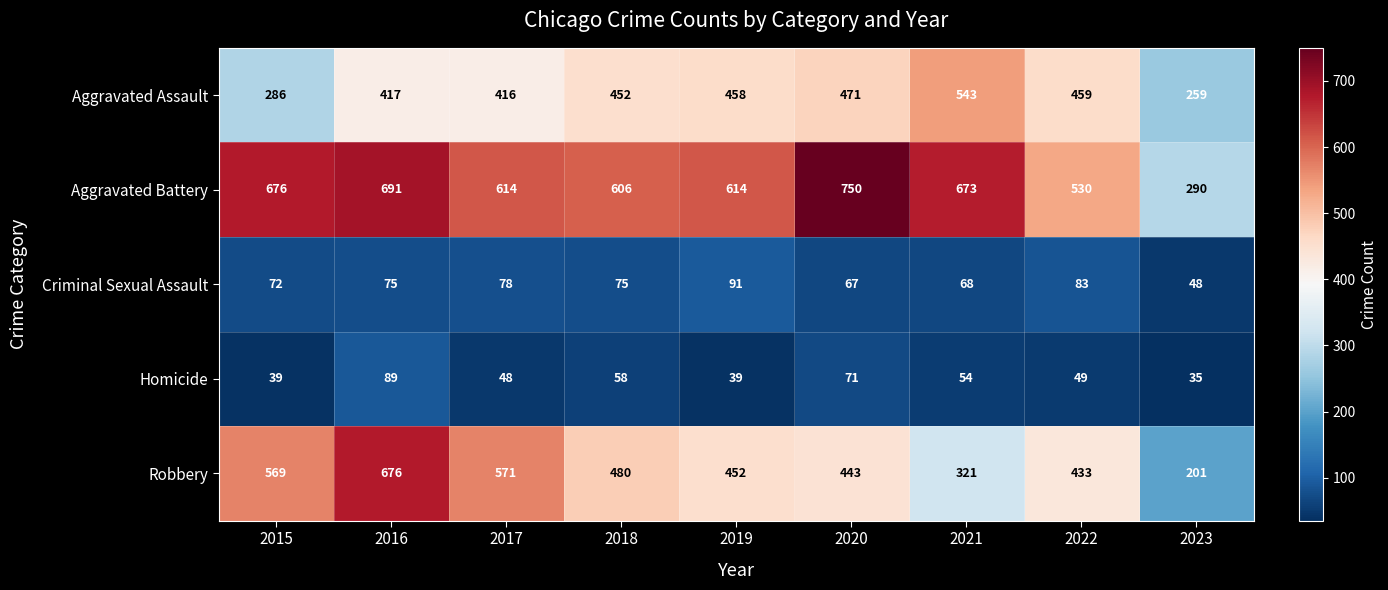

What is the sum of all Homicide values?

482